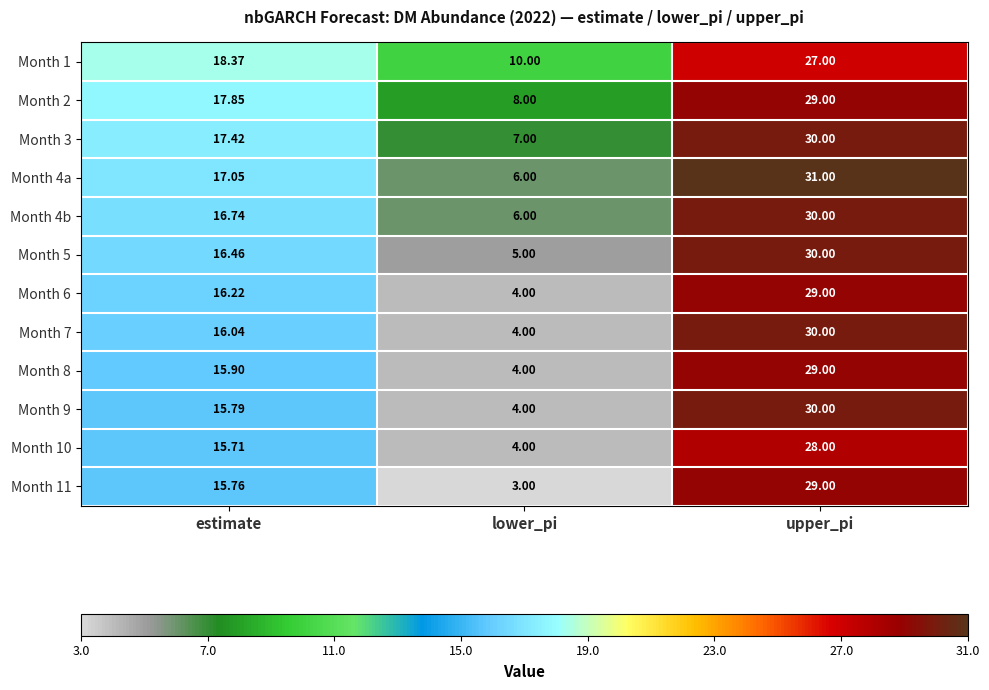

At which label does Month 2 reach its peak?

upper_pi